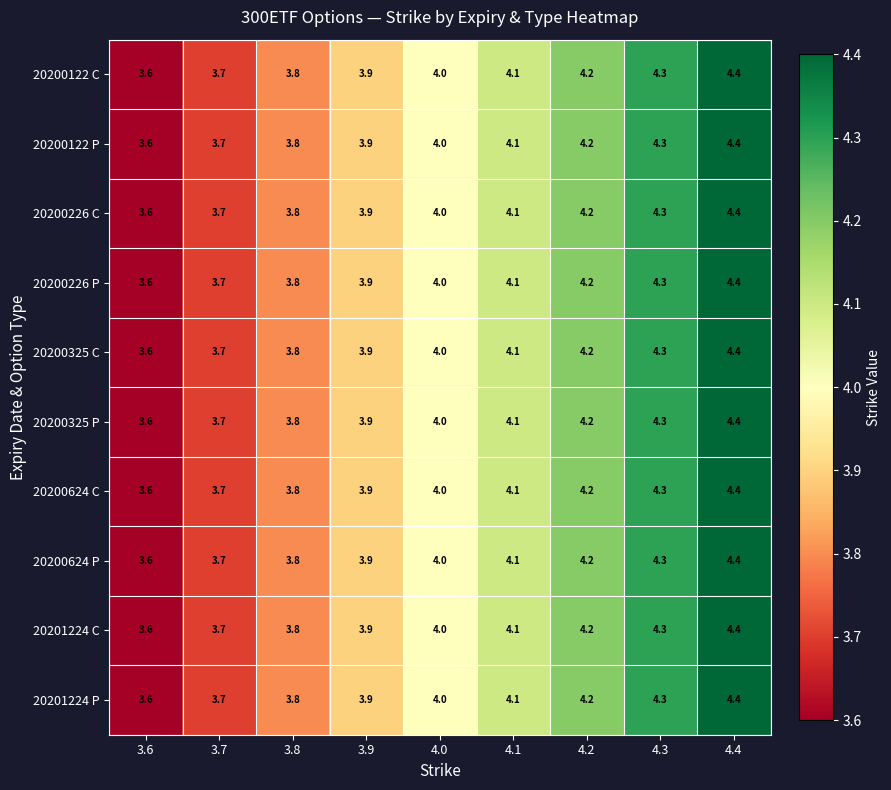

What is the minimum value shown in the chart?

3.6